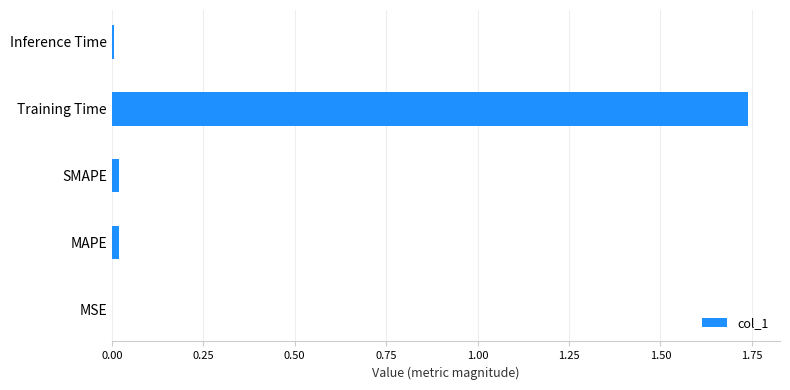

What is the sum of all values?

1.8